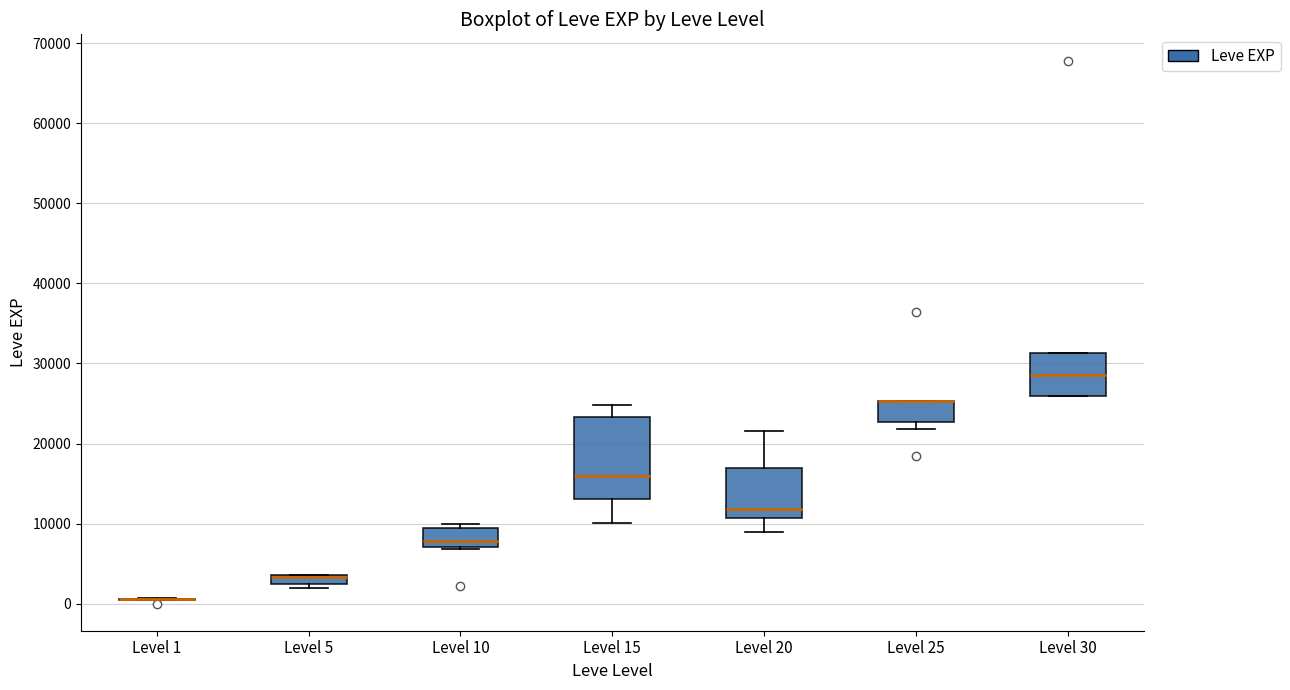

Comparing the boxes themselves (not the whiskers), which one is the tallest?

Level 15